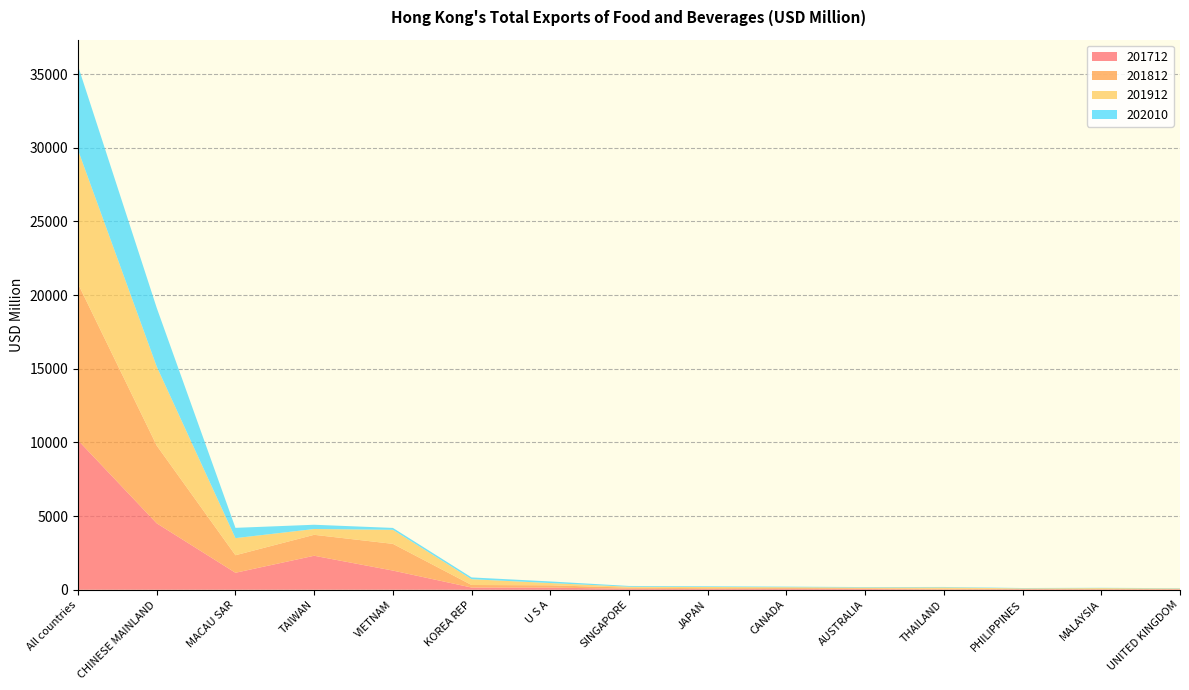

Reading left to right, extract all data points from this chart.

201712: 10145.0	4508.4	1153.8	2308.2	1301.8	151.2	145.6	67.5	51.5	65.1	52.2	24.6	33.5	26.6	30.0
201812: 10620.0	5276.1	1188.5	1420.5	1813.0	170.9	157.0	75.8	54.3	54.8	47.5	48.0	32.4	28.5	26.7
201912: 9078.1	5363.0	1162.2	393.5	953.7	393.5	152.8	61.8	81.3	53.0	50.1	84.1	27.7	55.1	28.0
202010: 5708.6	3981.6	697.6	289.3	128.9	121.2	108.7	52.6	45.9	39.3	32.6	32.6	24.4	23.0	21.4